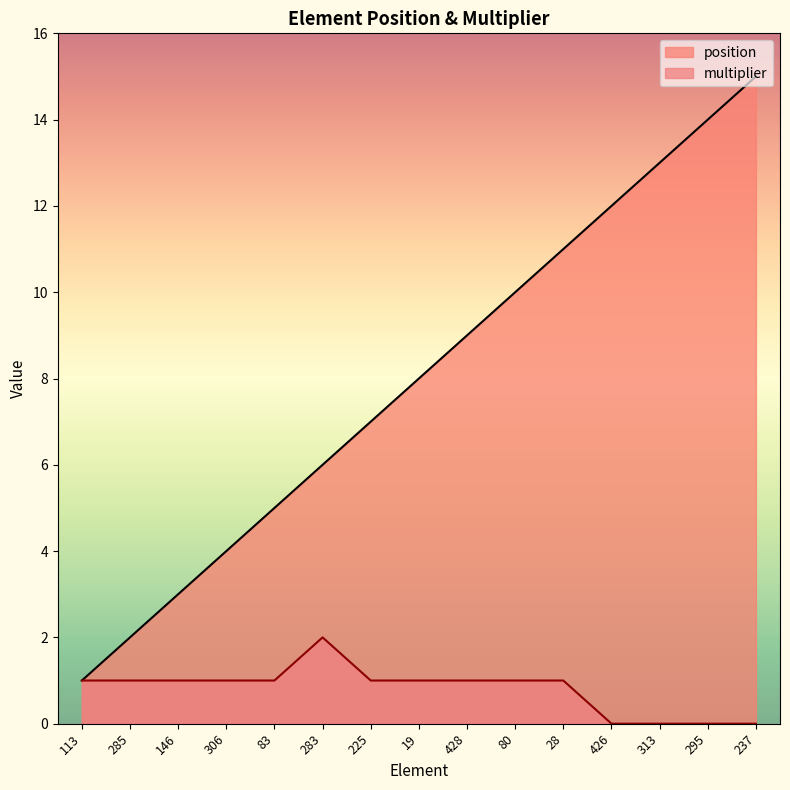

Which series changed the most between 113 and 285?

position